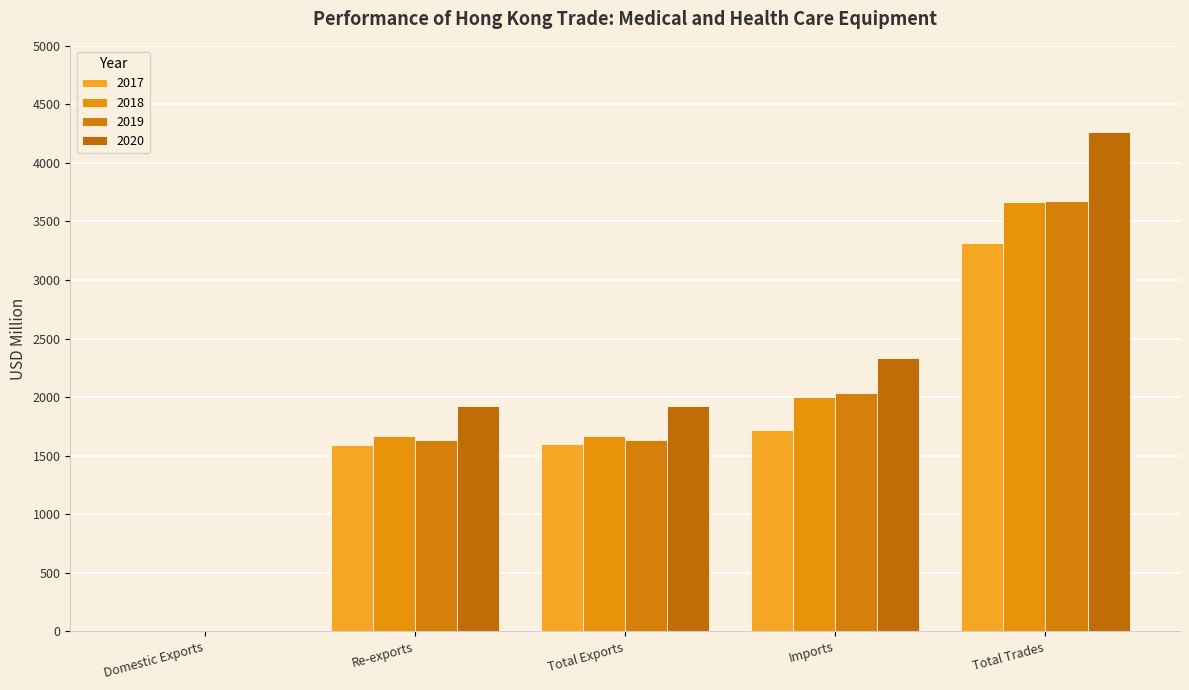

Reading left to right, list all the values displayed in this chart.

2017: Domestic Exports=2.6	Re-exports=1595.0	Total Exports=1597.6	Imports=1716.5	Total Trades=3314.1
2018: Domestic Exports=1.4	Re-exports=1669.4	Total Exports=1670.8	Imports=1998.7	Total Trades=3669.5
2019: Domestic Exports=3.7	Re-exports=1633.9	Total Exports=1637.6	Imports=2033.4	Total Trades=3671.1
2020: Domestic Exports=2.5	Re-exports=1921.0	Total Exports=1923.5	Imports=2336.9	Total Trades=4260.4